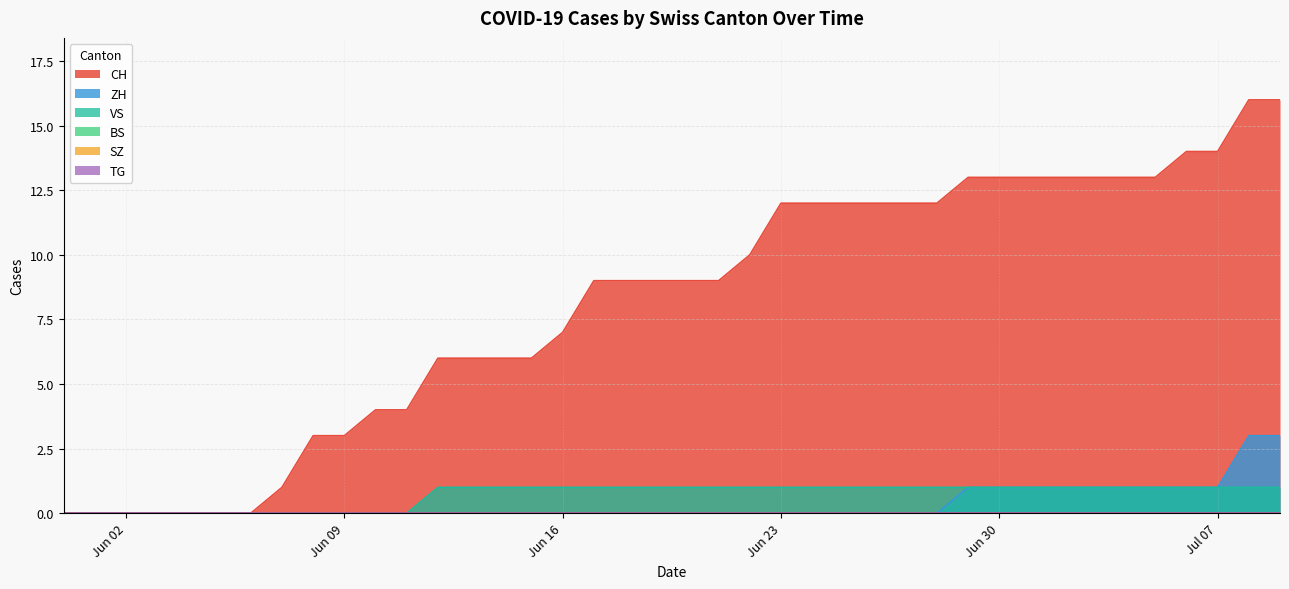

Which has a higher value, 2020-07-12 or 2020-09-27?

2020-09-27